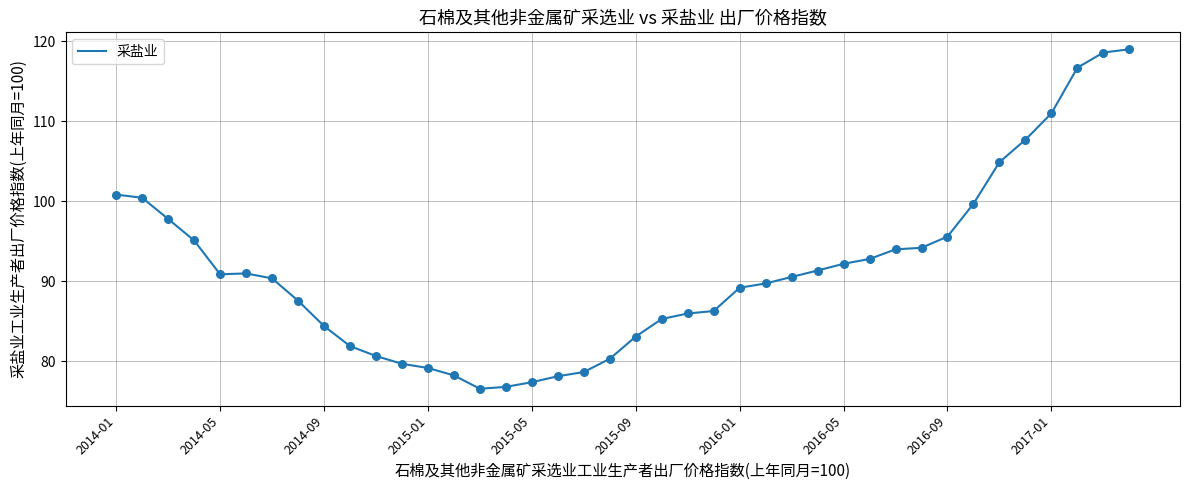

What is the difference between the maximum and minimum values?

42.4